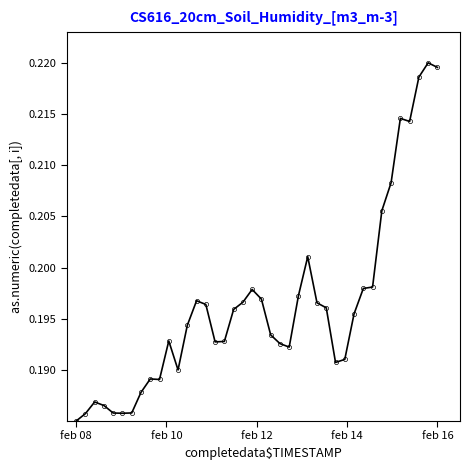

What is the sum of all values?

7.9